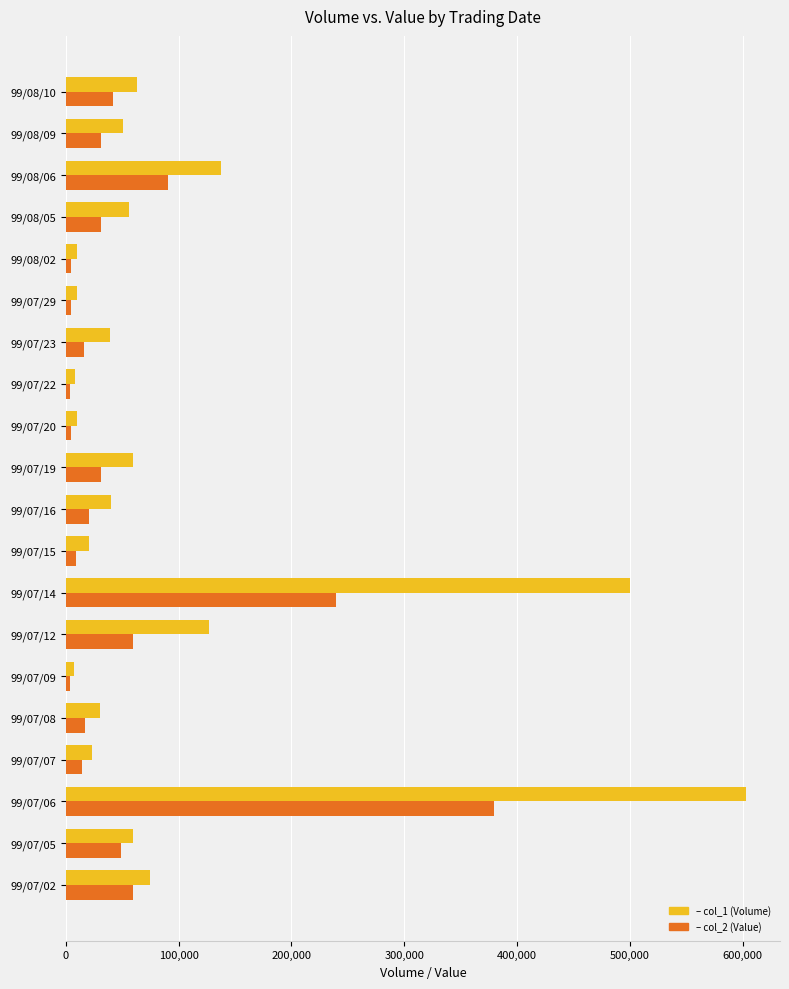

At which category is the sum across all series the highest?

99/07/06